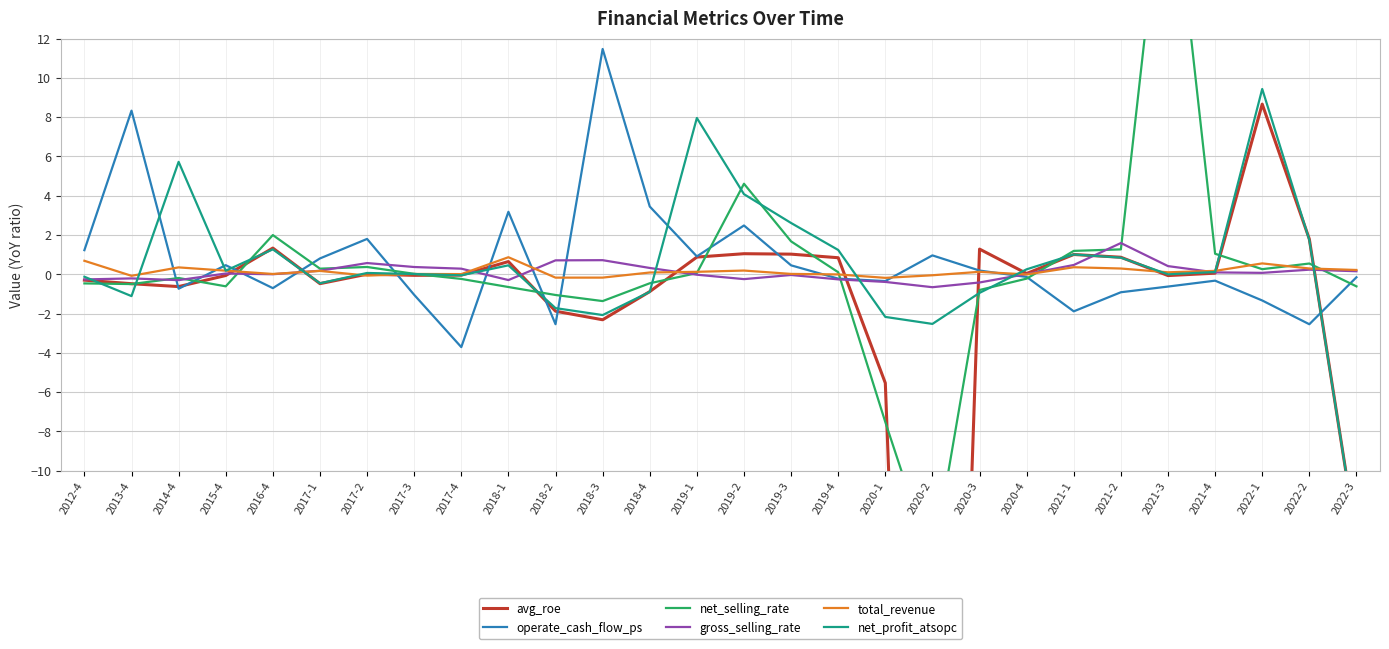

At which category is the sum across all series the highest?

2021-3